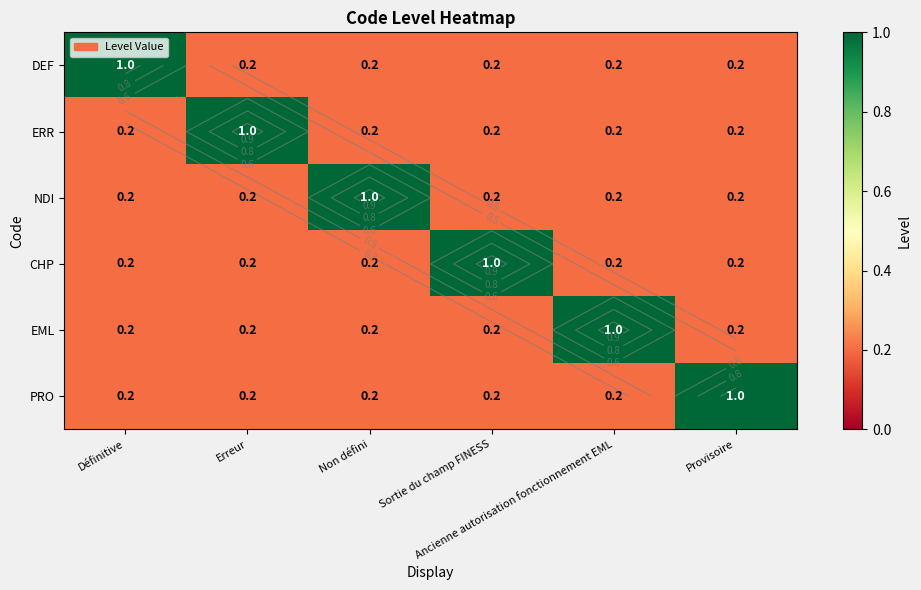

What is the maximum value shown in the chart?

1.0